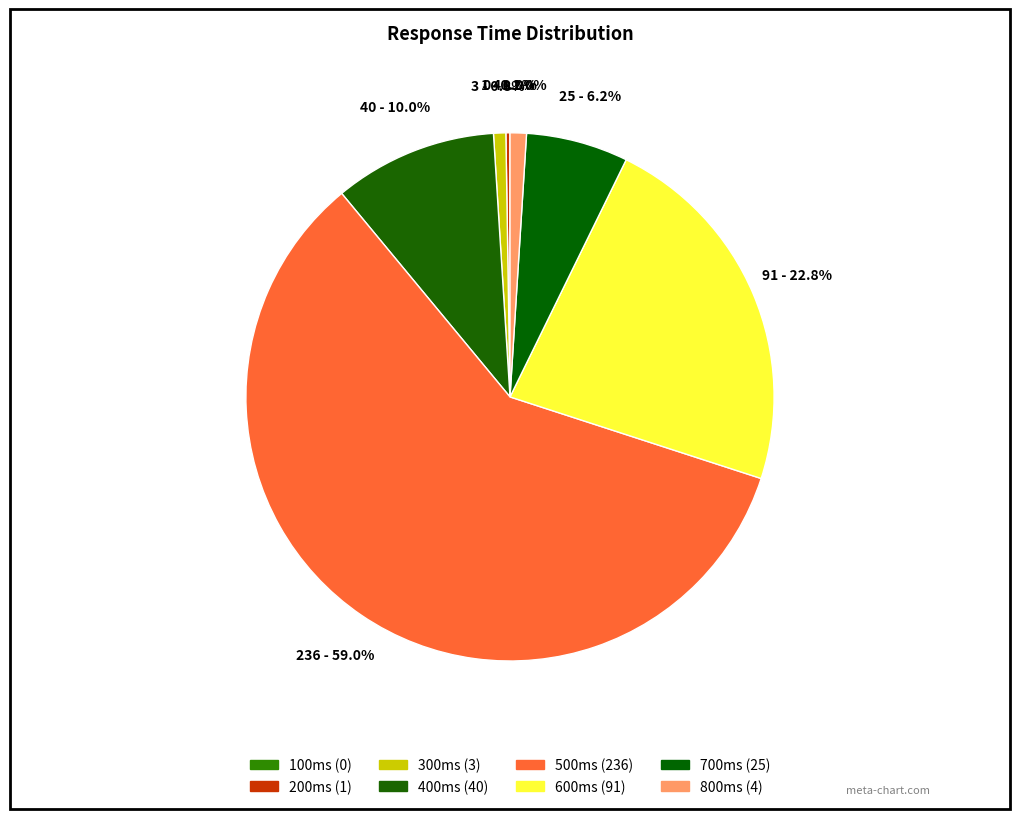

How much of the chart is everything except 100?

100.0%